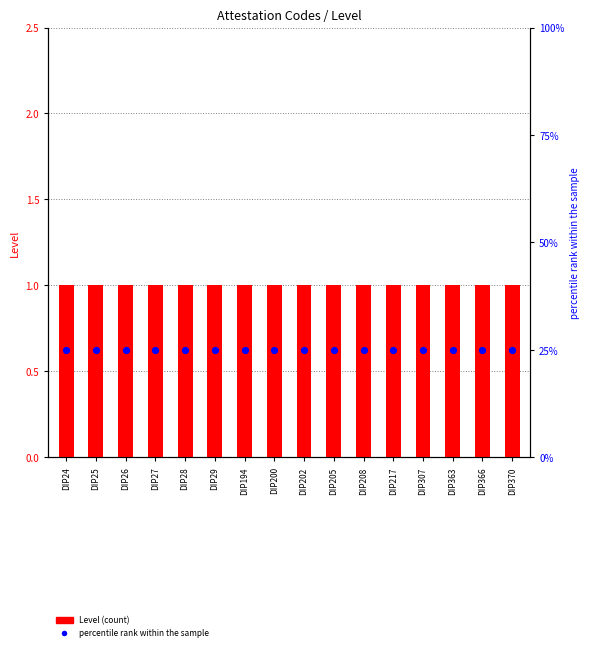

Is the value of percentile rank within the sample at DIP205 greater than the value of Level (count) at DIP366?

Yes